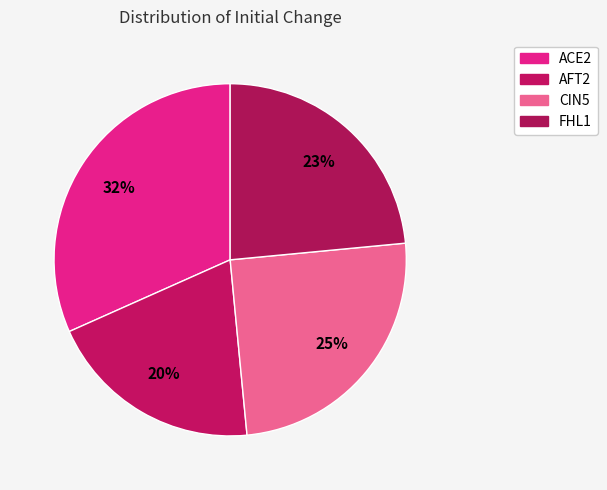

To the nearest percent, what is the average slice percentage?

25%